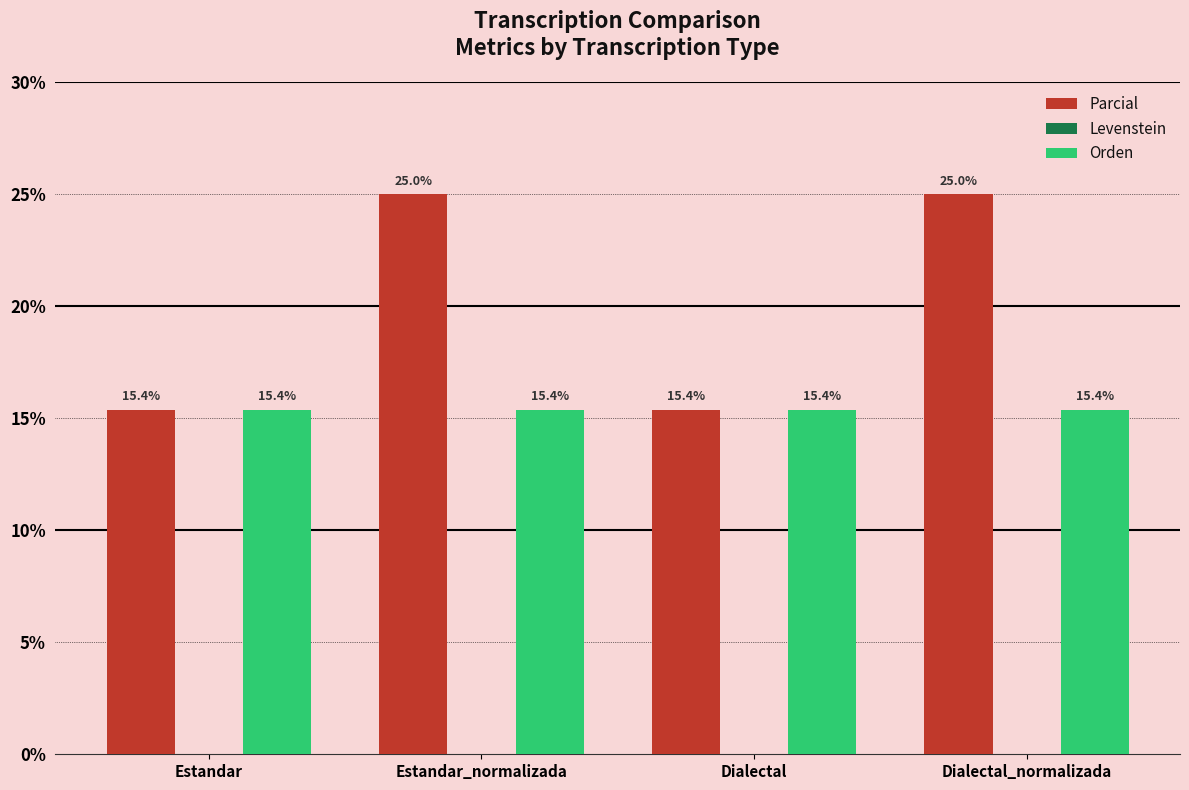

What position from the left is Estandar_normalizada?

2